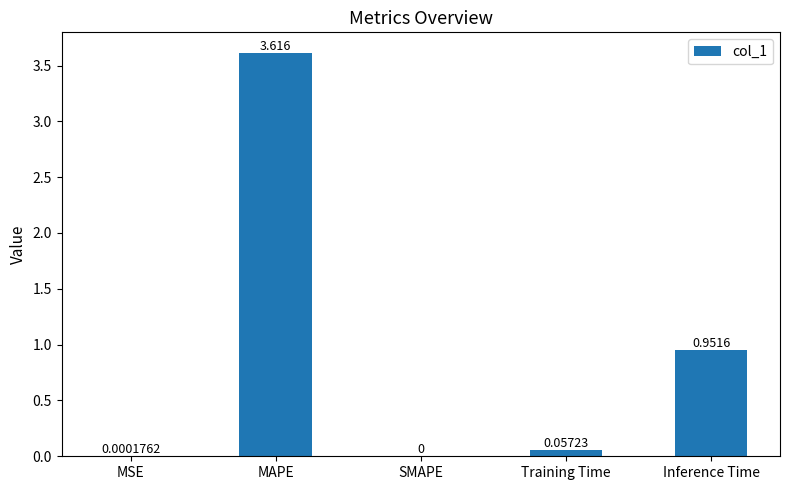

Between Training Time and MAPE, which is larger?

MAPE